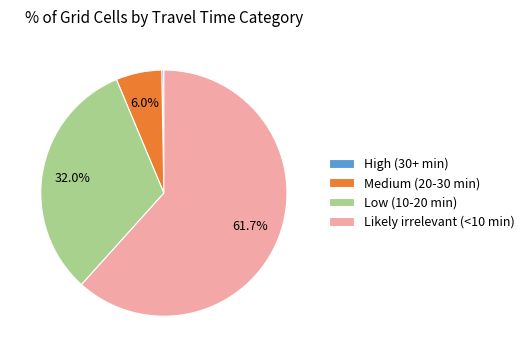

Which category has the smallest portion of the pie?

High (30+ min)